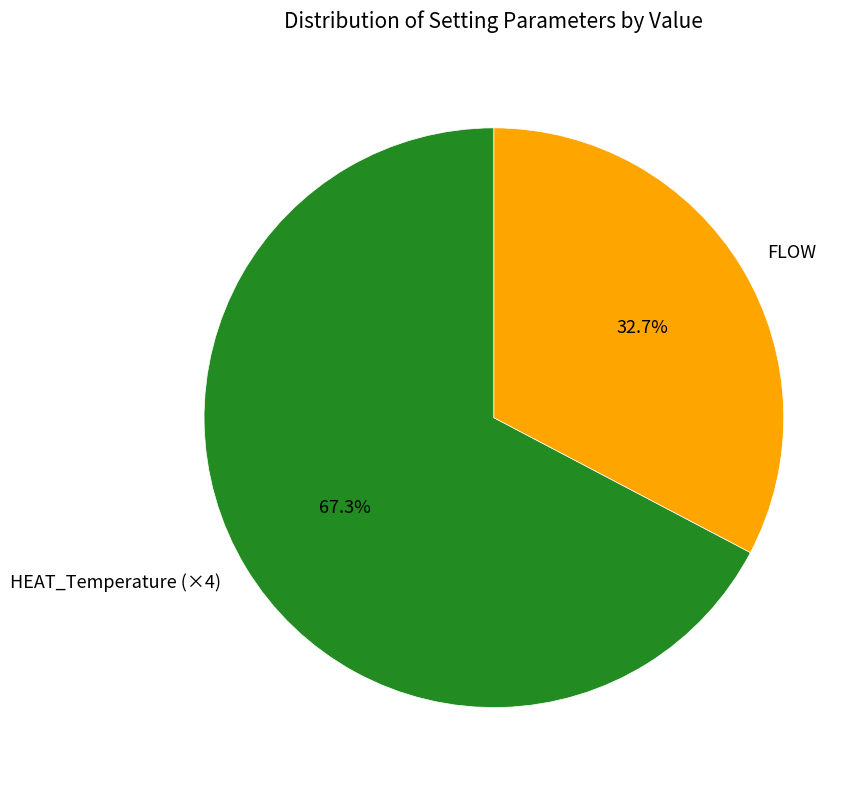

Which has a higher value, HEAT_Temperature (×4) or FLOW?

HEAT_Temperature (×4)